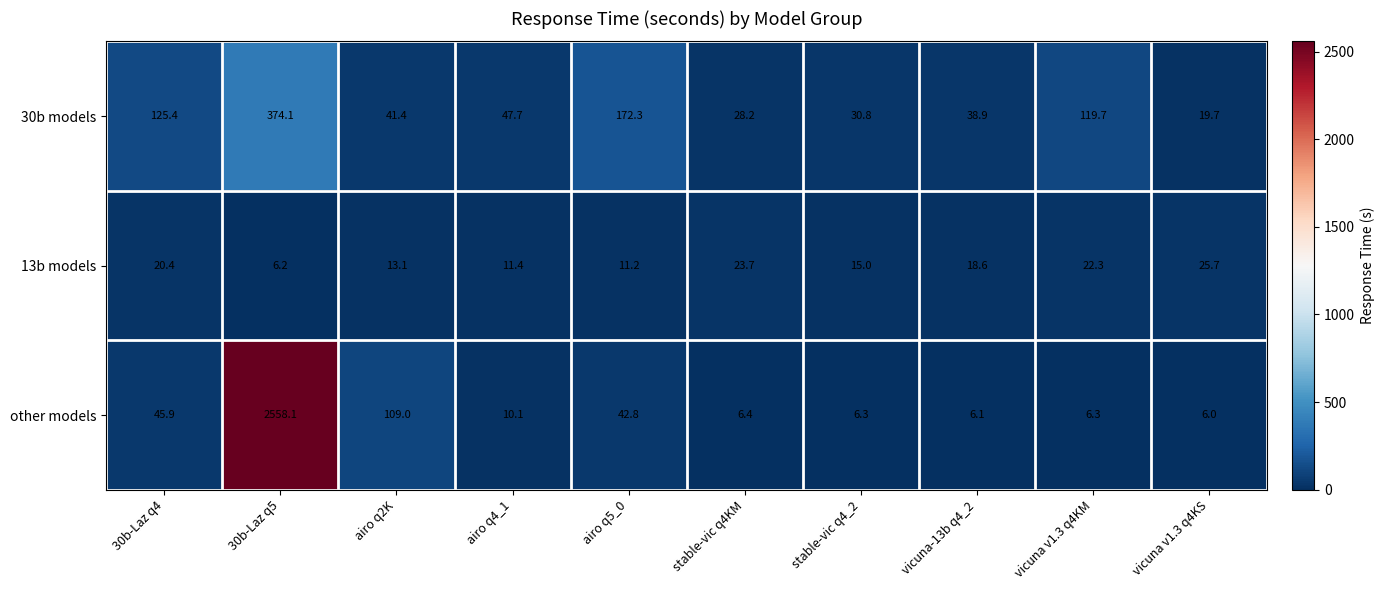

What is the difference between the maximum and minimum values in the 30b models series?

354.4